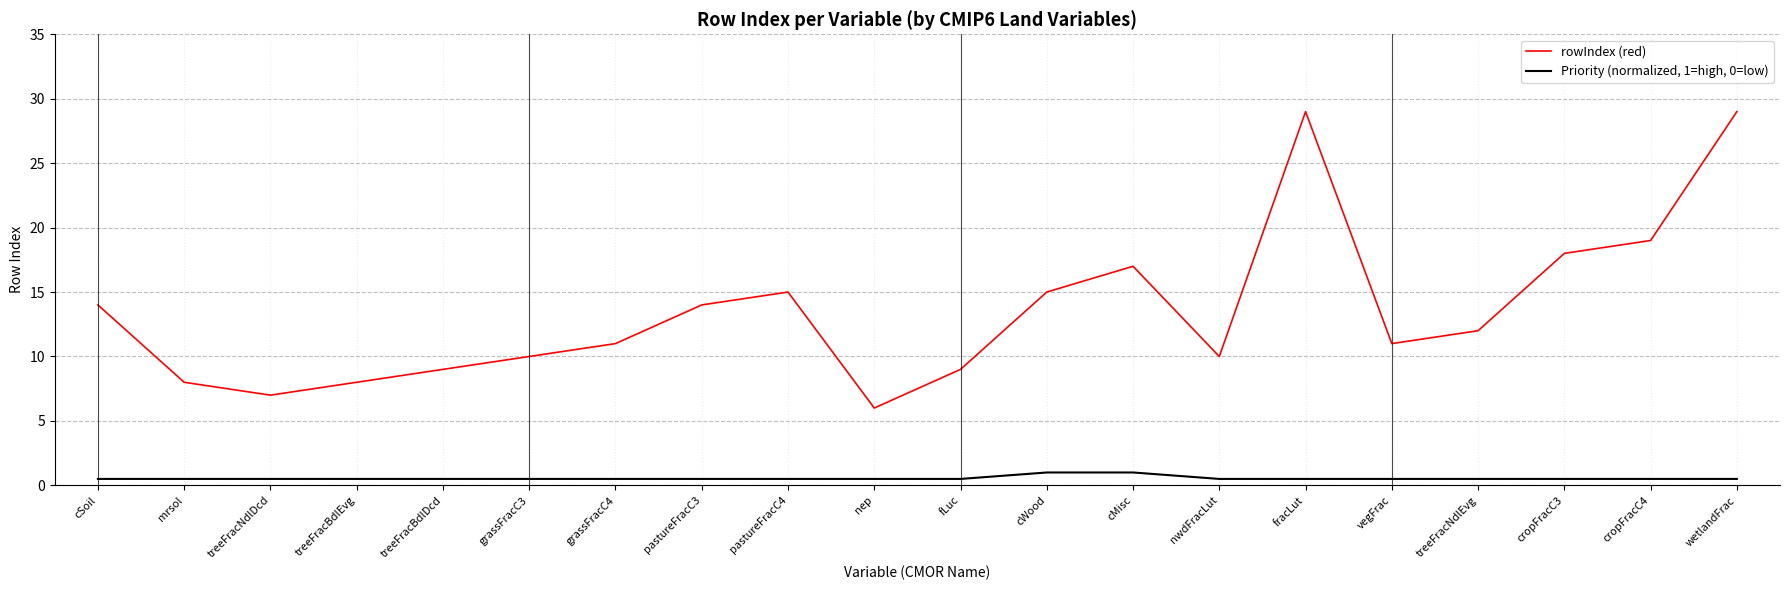

List the series in order of their peak value, highest first.

rowIndex (red), Priority (normalized, 1=high, 0=low)